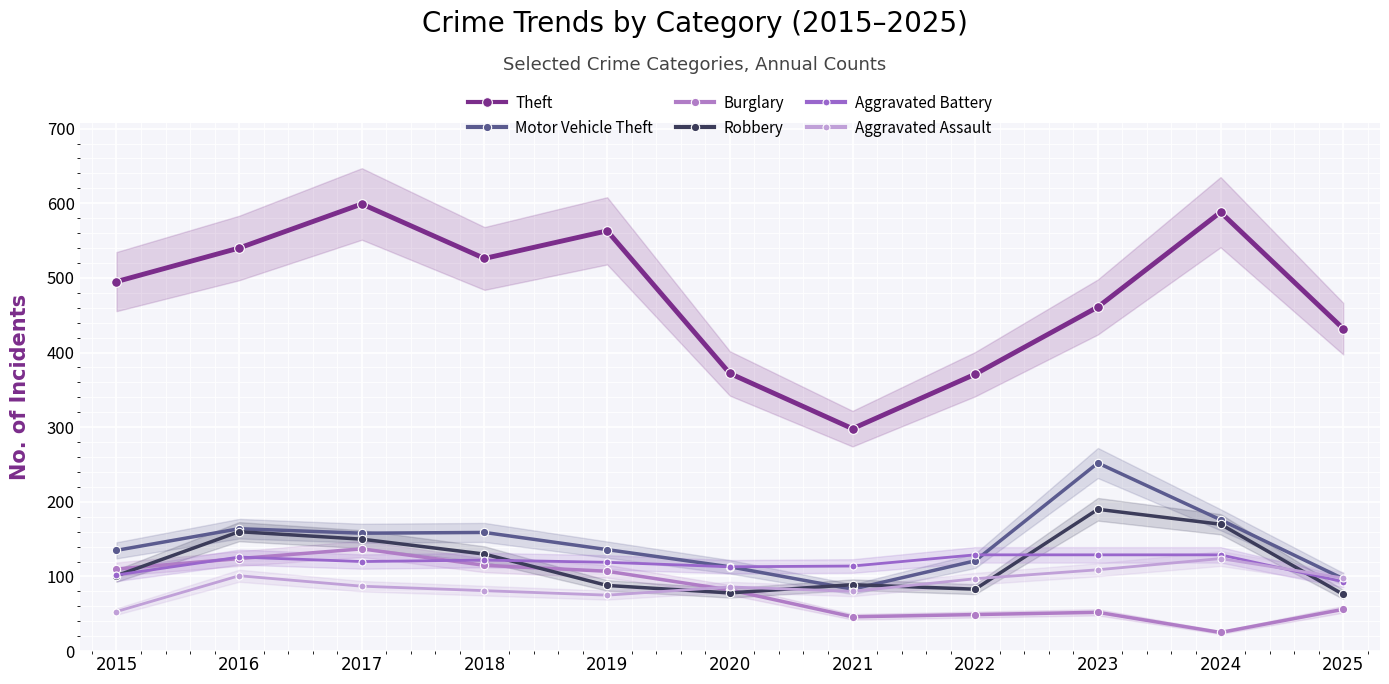

What is the maximum value for Motor Vehicle Theft?

252